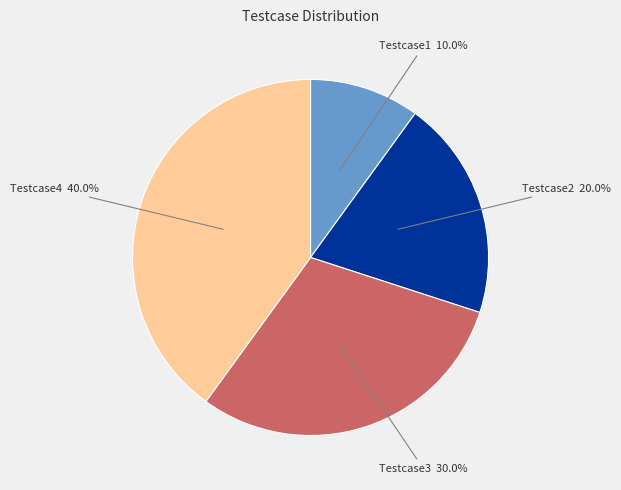

To the nearest percent, what is the difference between the Testcase1 and Testcase3 slice percentages?

20%